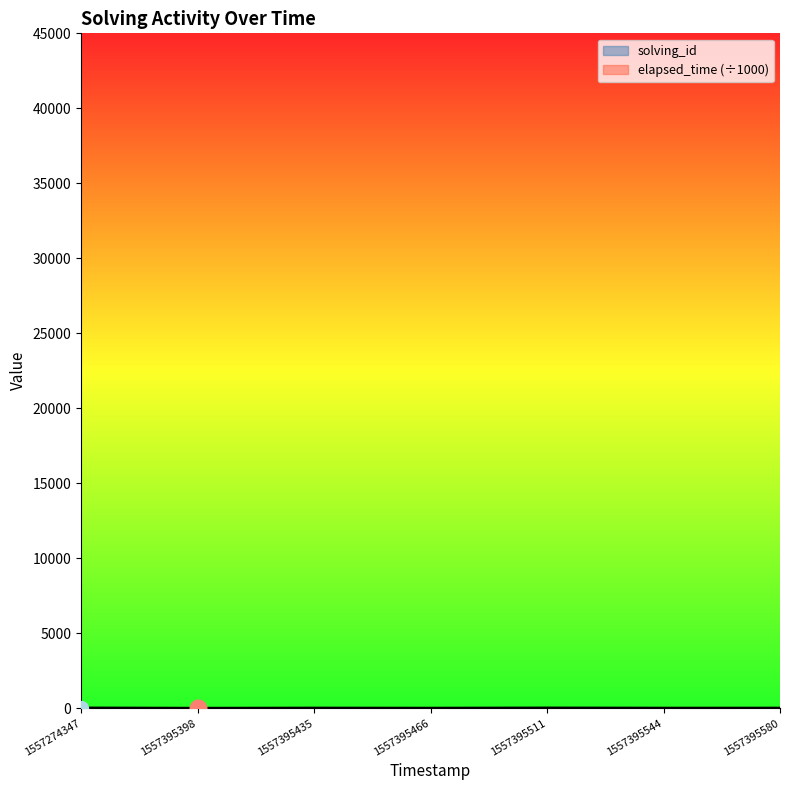

What is the difference between the solving_id values at 1557395580 and 1557395466?

3